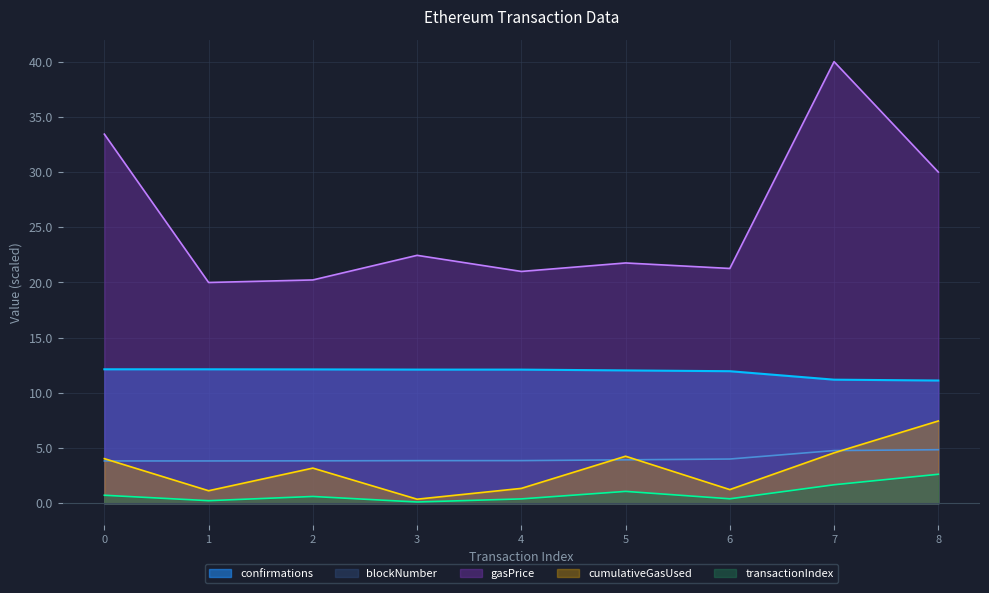

At which category does cumulativeGasUsed reach its first local peak?

2